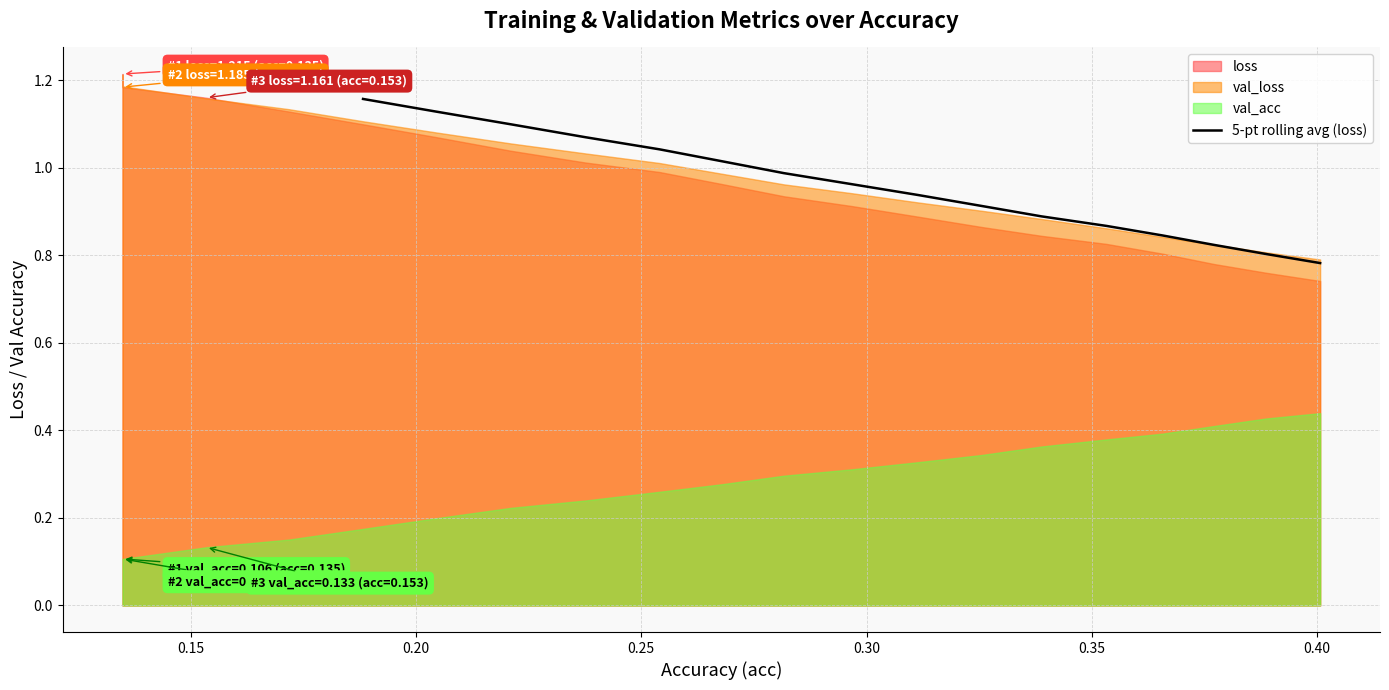

Count the number of categories in the chart.

16